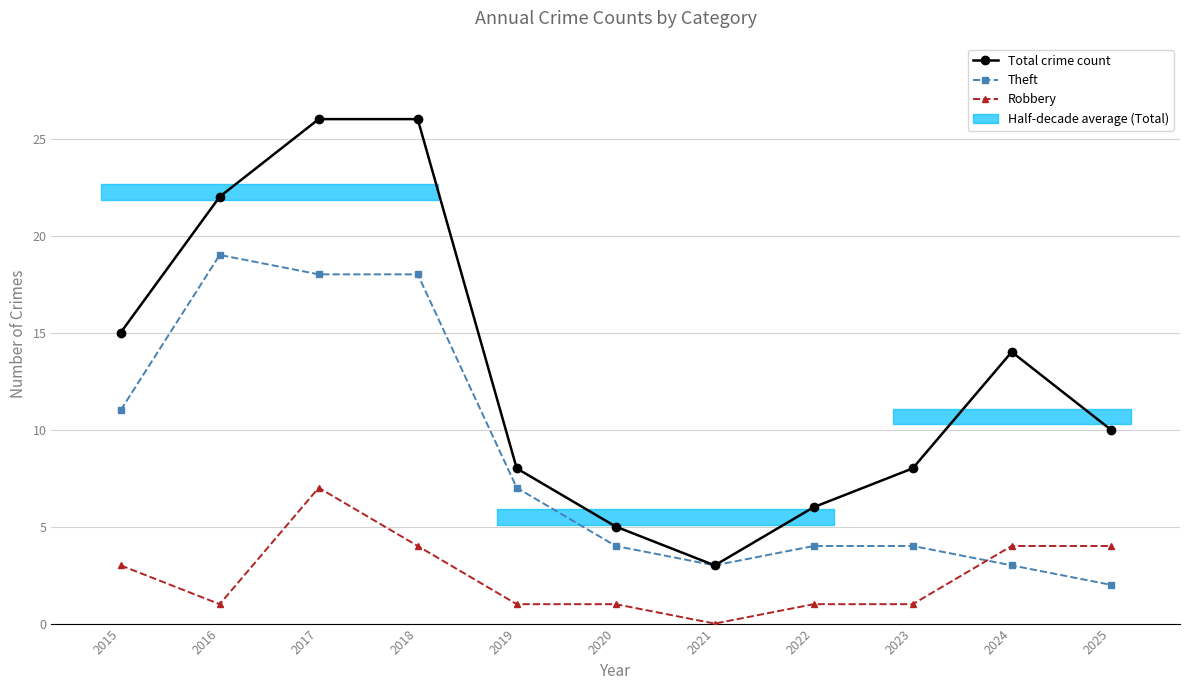

Is the value of Robbery at 2016 greater than the value of Total crime count at 2016?

No